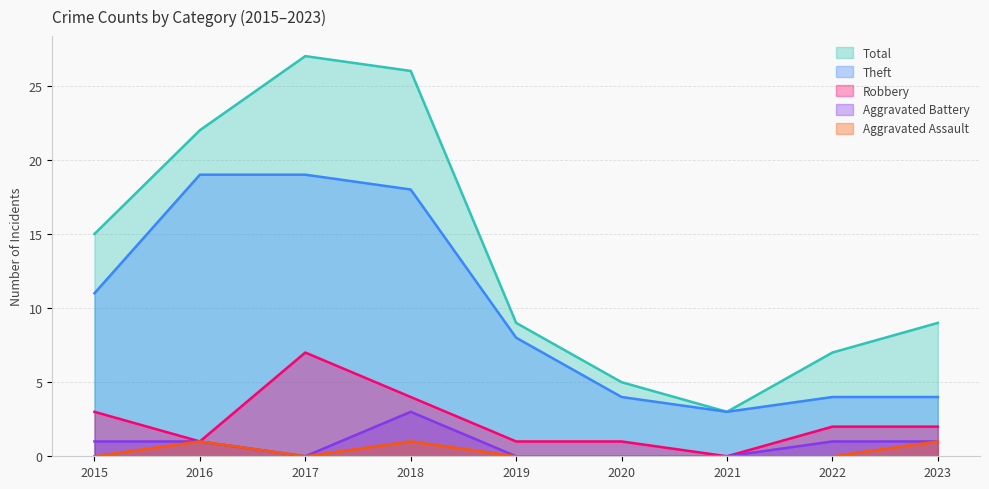

At which category does Total reach its first local valley?

2021